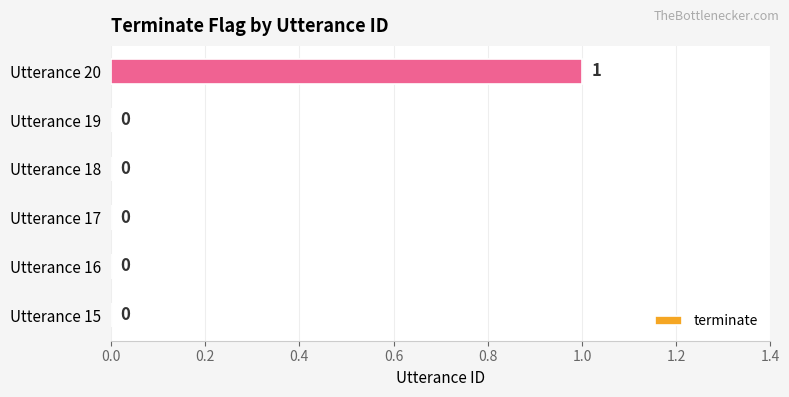

Reading bottom to top, list all the values displayed in this chart.

Utterance 15=0	Utterance 16=0	Utterance 17=0	Utterance 18=0	Utterance 19=0	Utterance 20=1